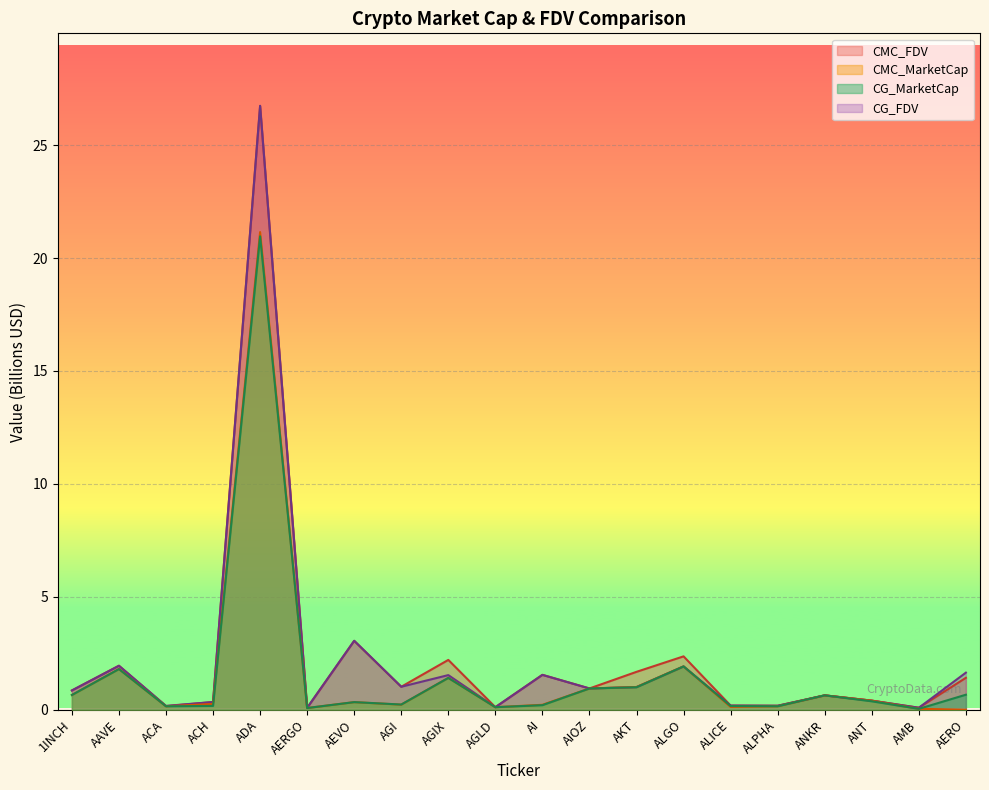

Between ALICE and AMB, which series saw the biggest shift?

CG_MarketCap